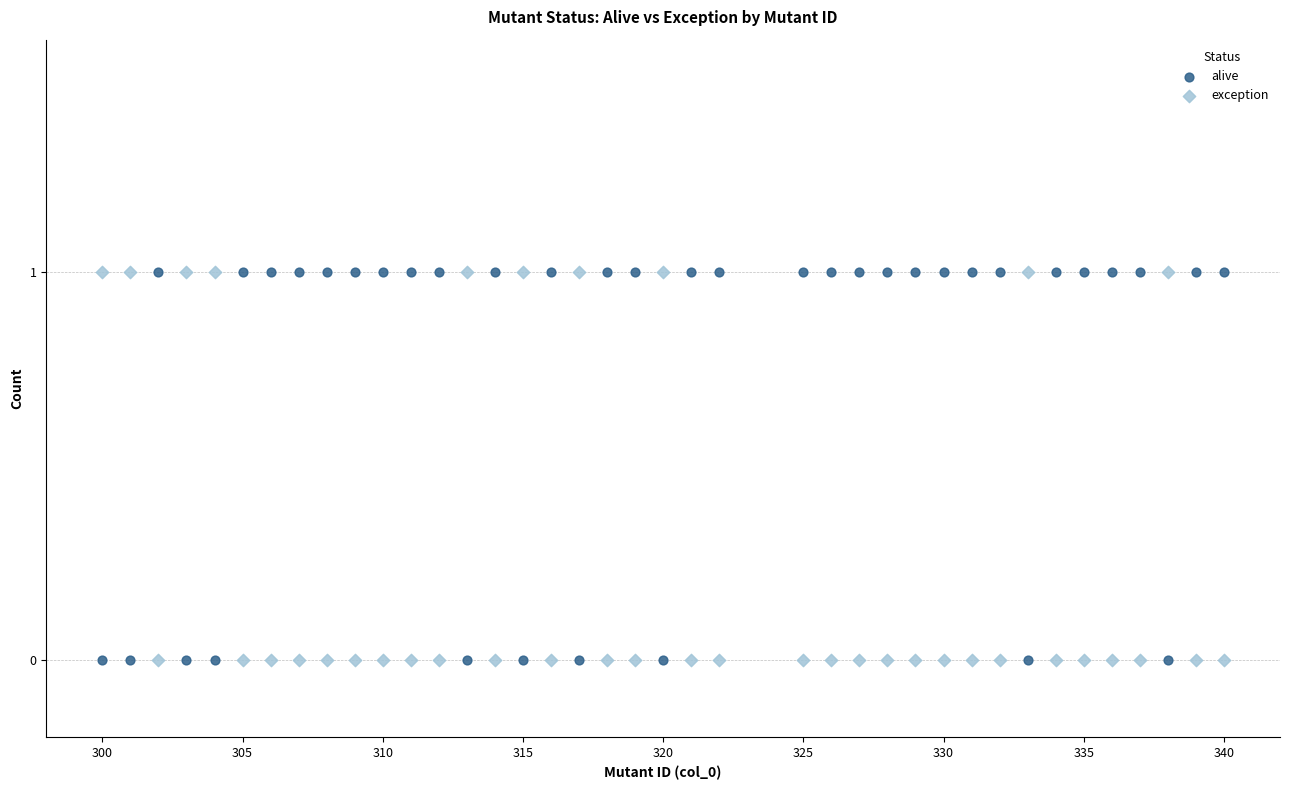

What are all the series names shown in the legend?

alive, exception